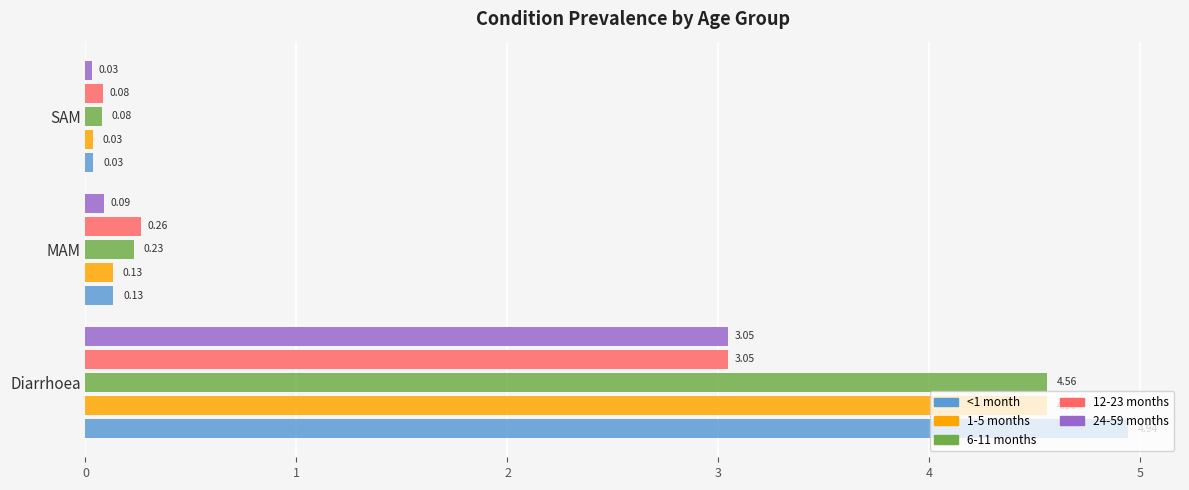

Which category has the lowest value across all series?

SAM